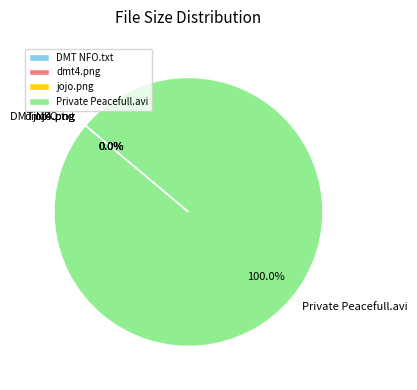

Is there any slice that represents more than half of the pie?

Yes